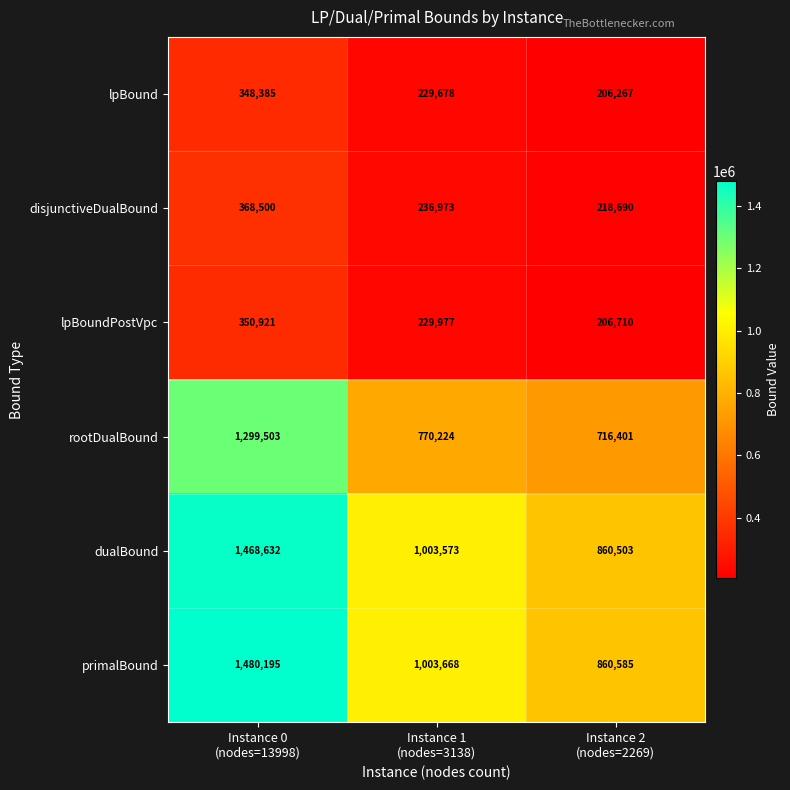

What is the minimum value shown in the chart?

206267